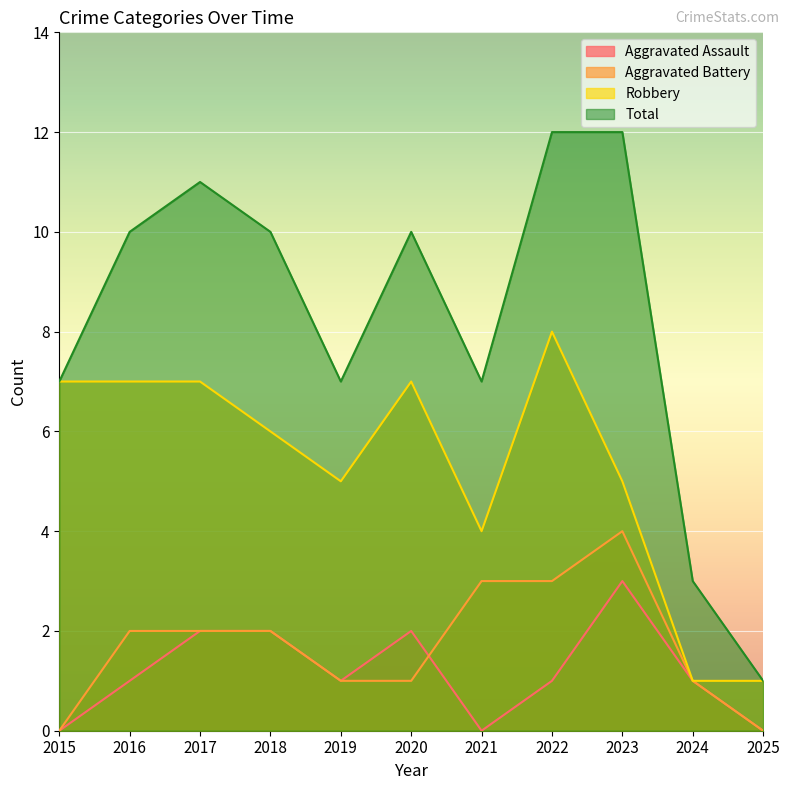

What is the difference between the Aggravated Battery values at 2018 and 2020?

1